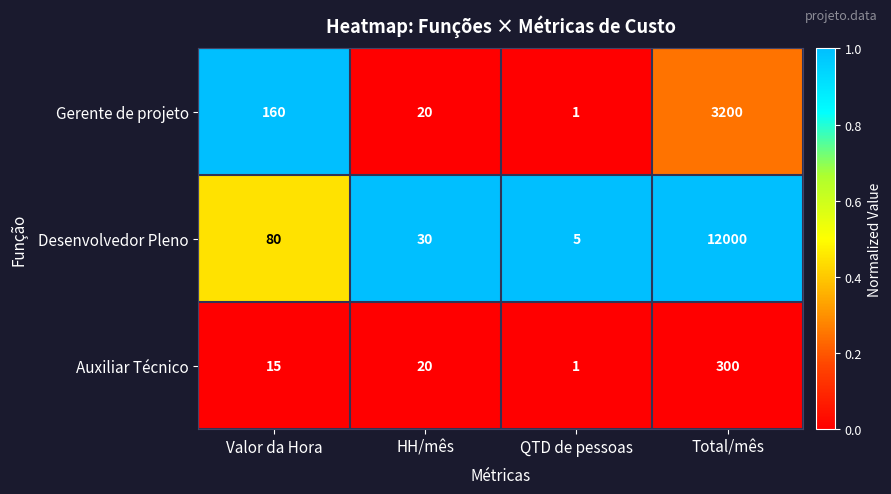

Which series changed the most between Valor da Hora and QTD de pessoas?

Gerente de projeto